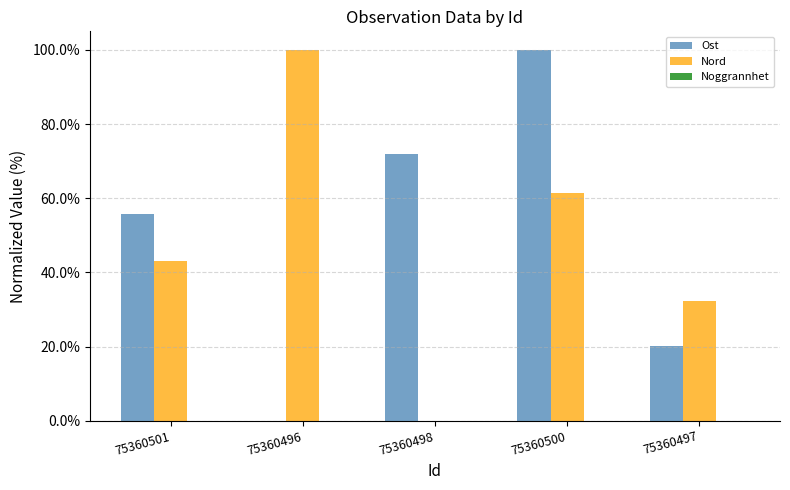

What is the sum of all Nord values?

236.6